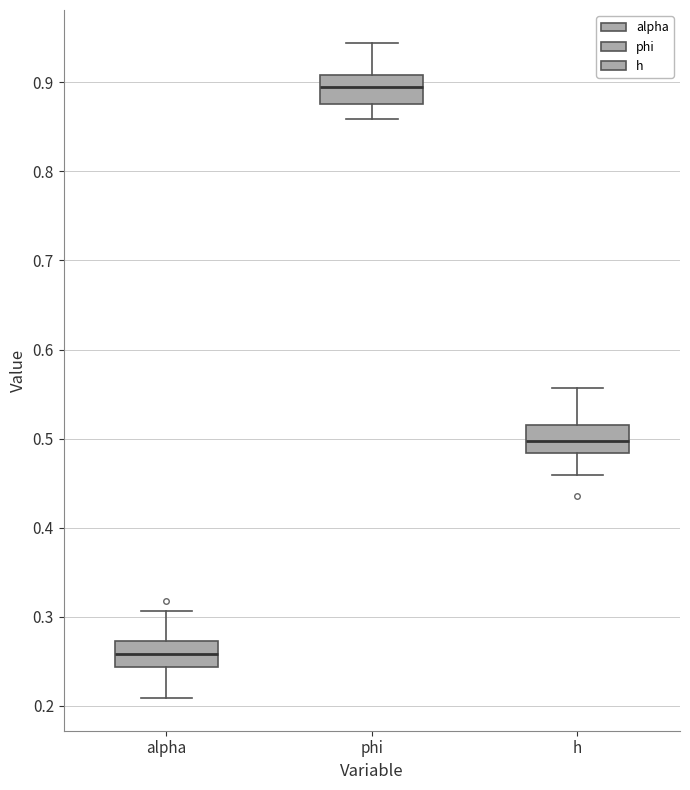

Reading left to right, read every box against the y-axis: the position of its median line, the range the box covers, and the ends of its whiskers. The values are not printed on the chart, so give them approximately, as read against the axis.

alpha: median 0.26, box 0.24 to 0.27, whiskers 0.21 to 0.31
phi: median 0.89, box 0.88 to 0.91, whiskers 0.86 to 0.94
h: median 0.50, box 0.48 to 0.52, whiskers 0.46 to 0.56